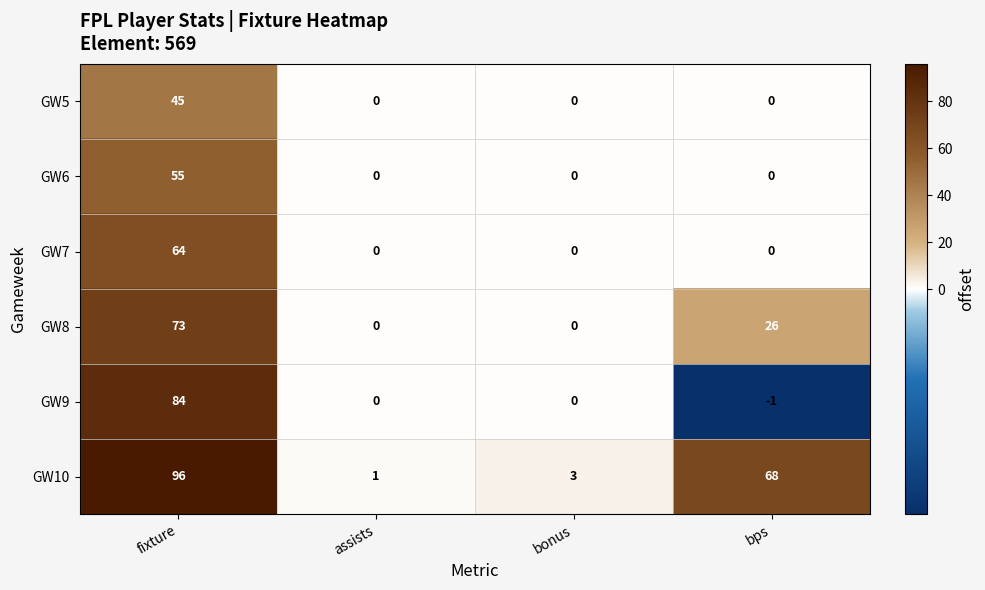

True or false: GW7 has a value of 64 at fixture.

True